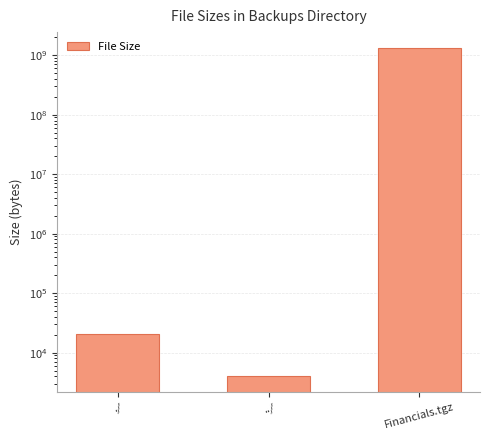

What is the change in value from ./ to ../?

-16384